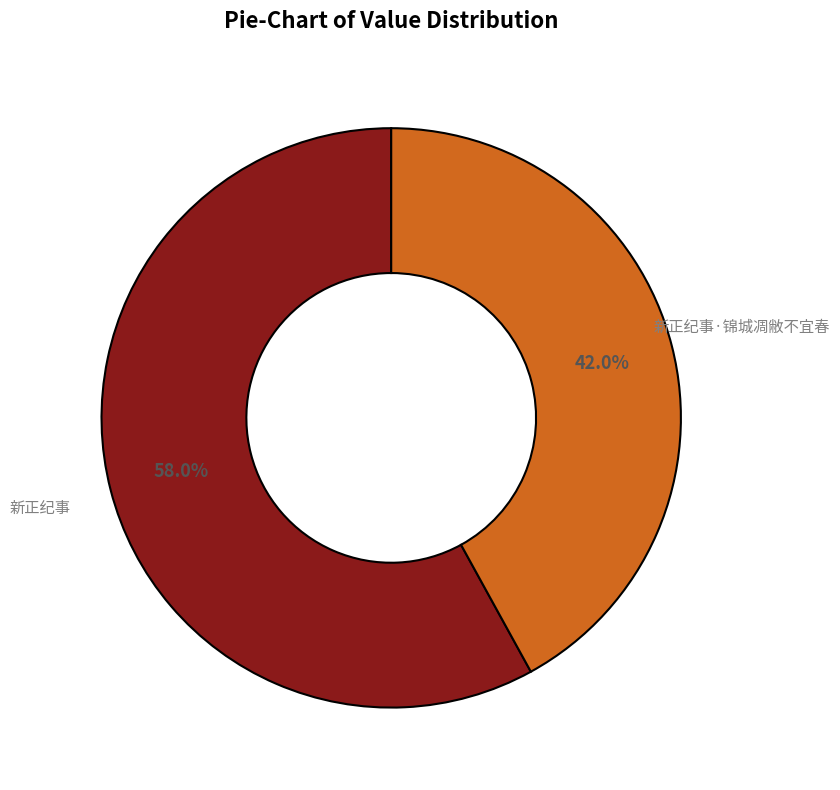

Is there a majority slice in this chart?

Yes